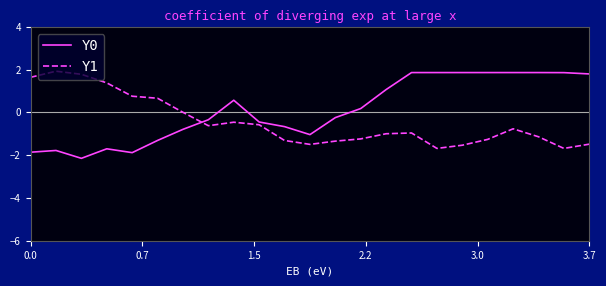

What is the smallest value displayed?

-2.1